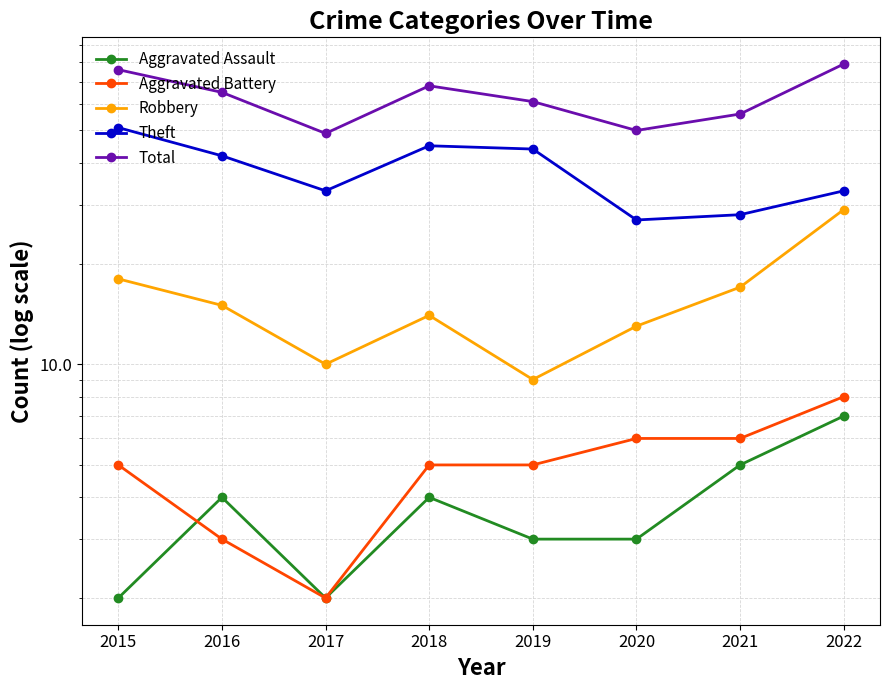

List the series in order of their peak value, lowest first.

Aggravated Assault, Aggravated Battery, Robbery, Theft, Total